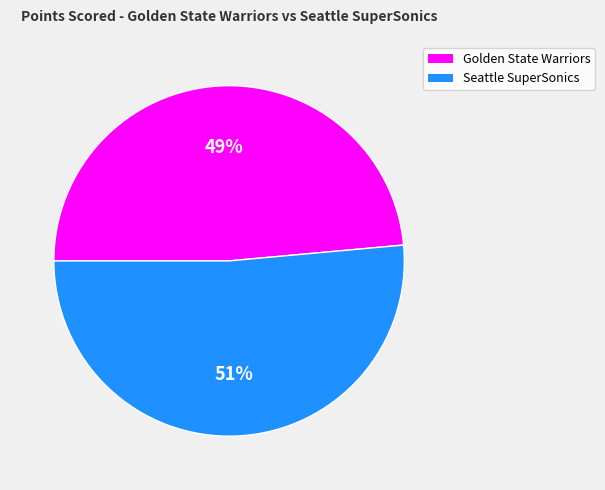

To the nearest percent, what is the combined percentage of Seattle SuperSonics and Golden State Warriors?

100%